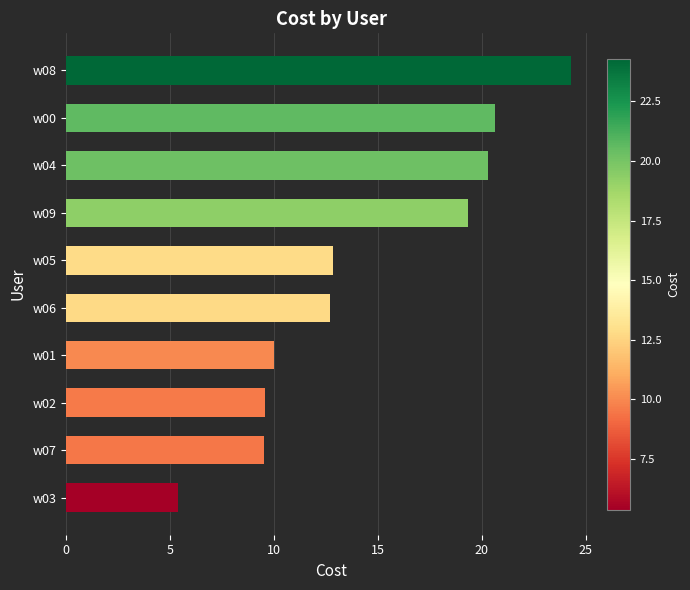

The value at w01 is 10.0. True or false?

True